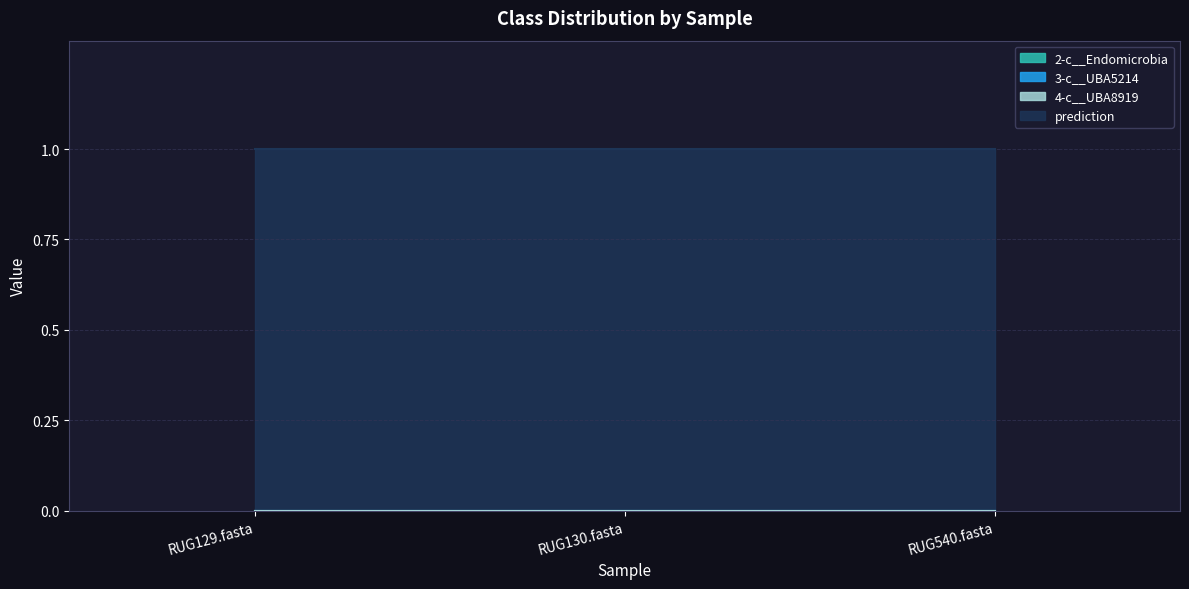

Which series changed the most between RUG130.fasta and RUG540.fasta?

2-c__Endomicrobia